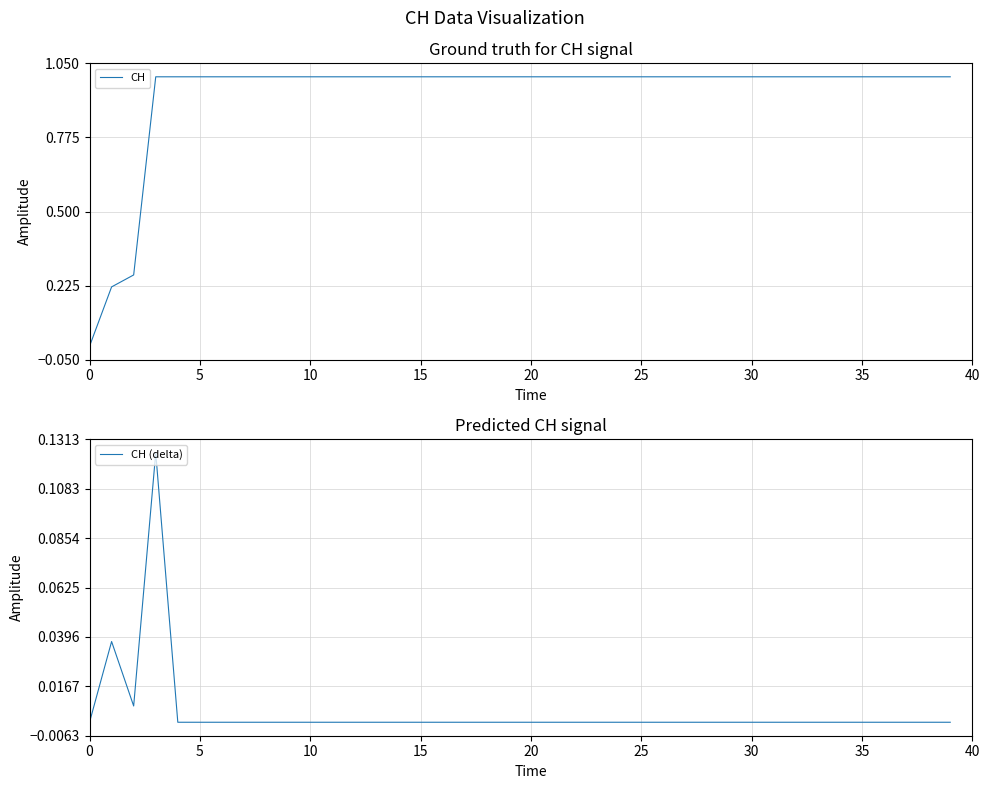

True or false: CH (delta) and CH cross at least once.

False